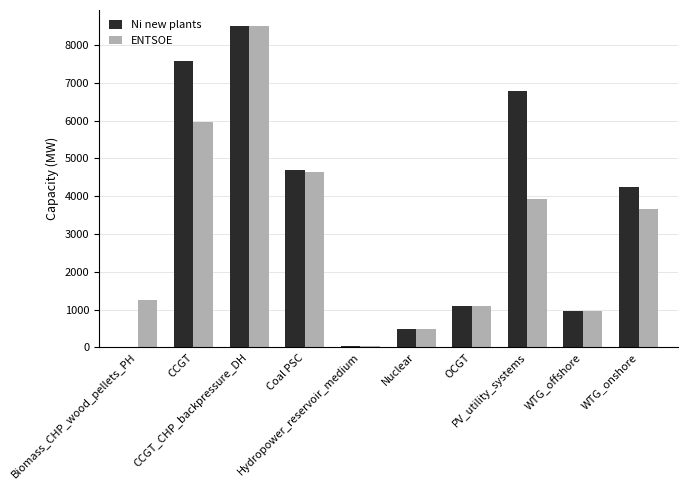

What is the difference between the Ni new plants values at OCGT and CCGT?

6483.0